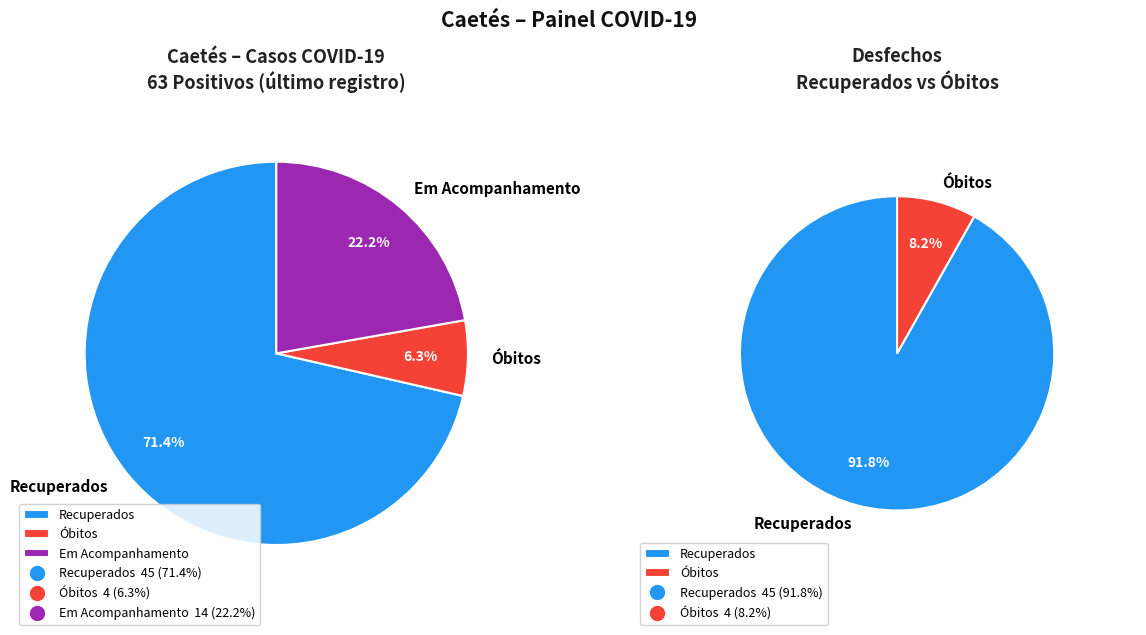

Count the number of slices in the pie.

3